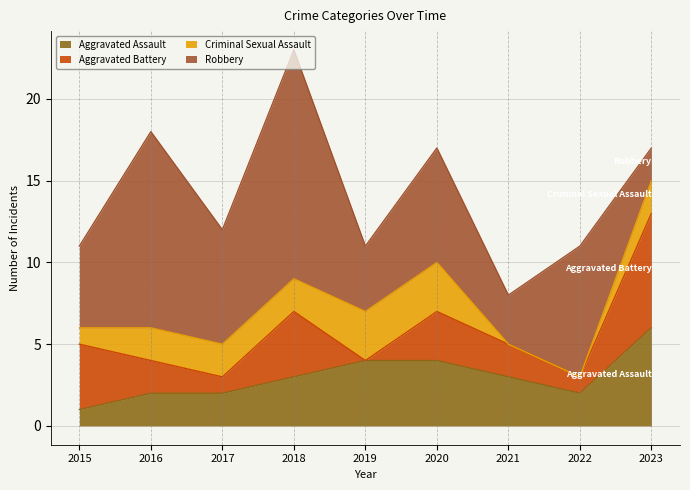

Reading left to right, what are all the values shown in this chart?

Aggravated Assault: 1	2	2	3	4	4	3	2	6
Aggravated Battery: 4	2	1	4	0	3	2	1	7
Criminal Sexual Assault: 1	2	2	2	3	3	0	0	2
Robbery: 5	12	7	14	4	7	3	8	2